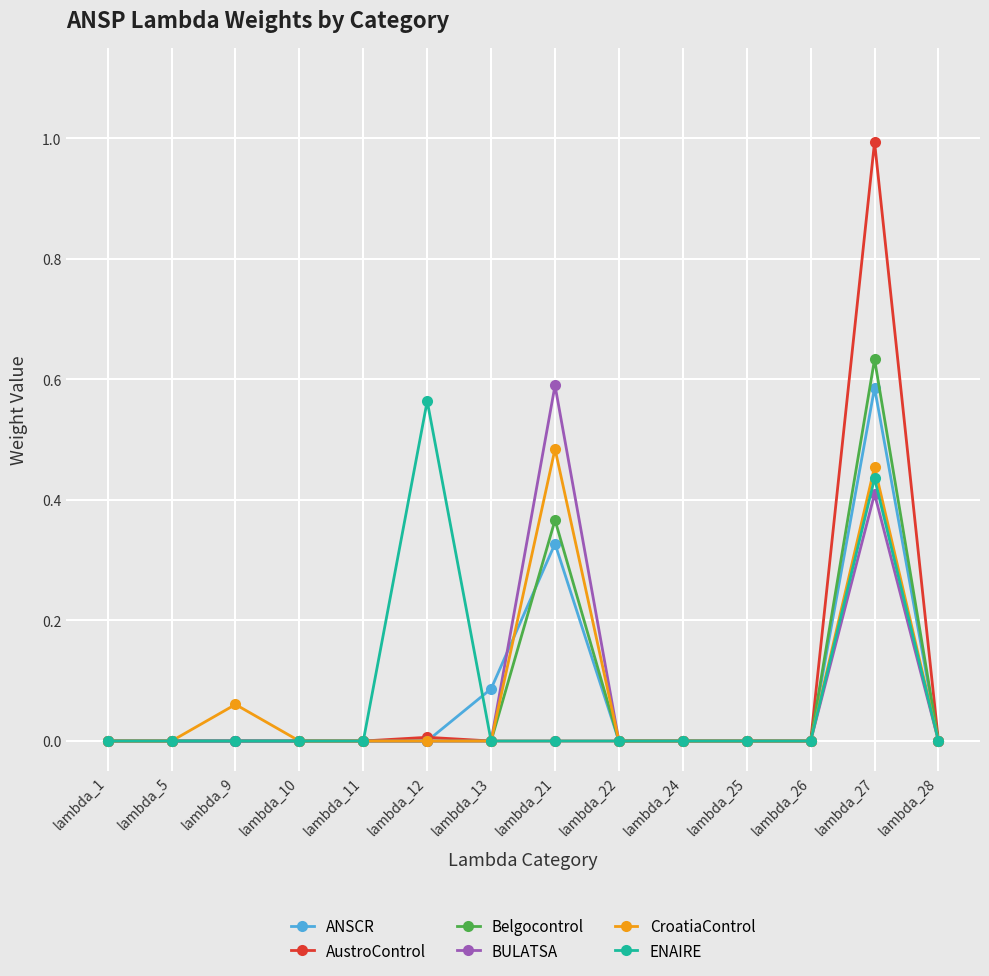

At which label does CroatiaControl reach its peak?

lambda_21